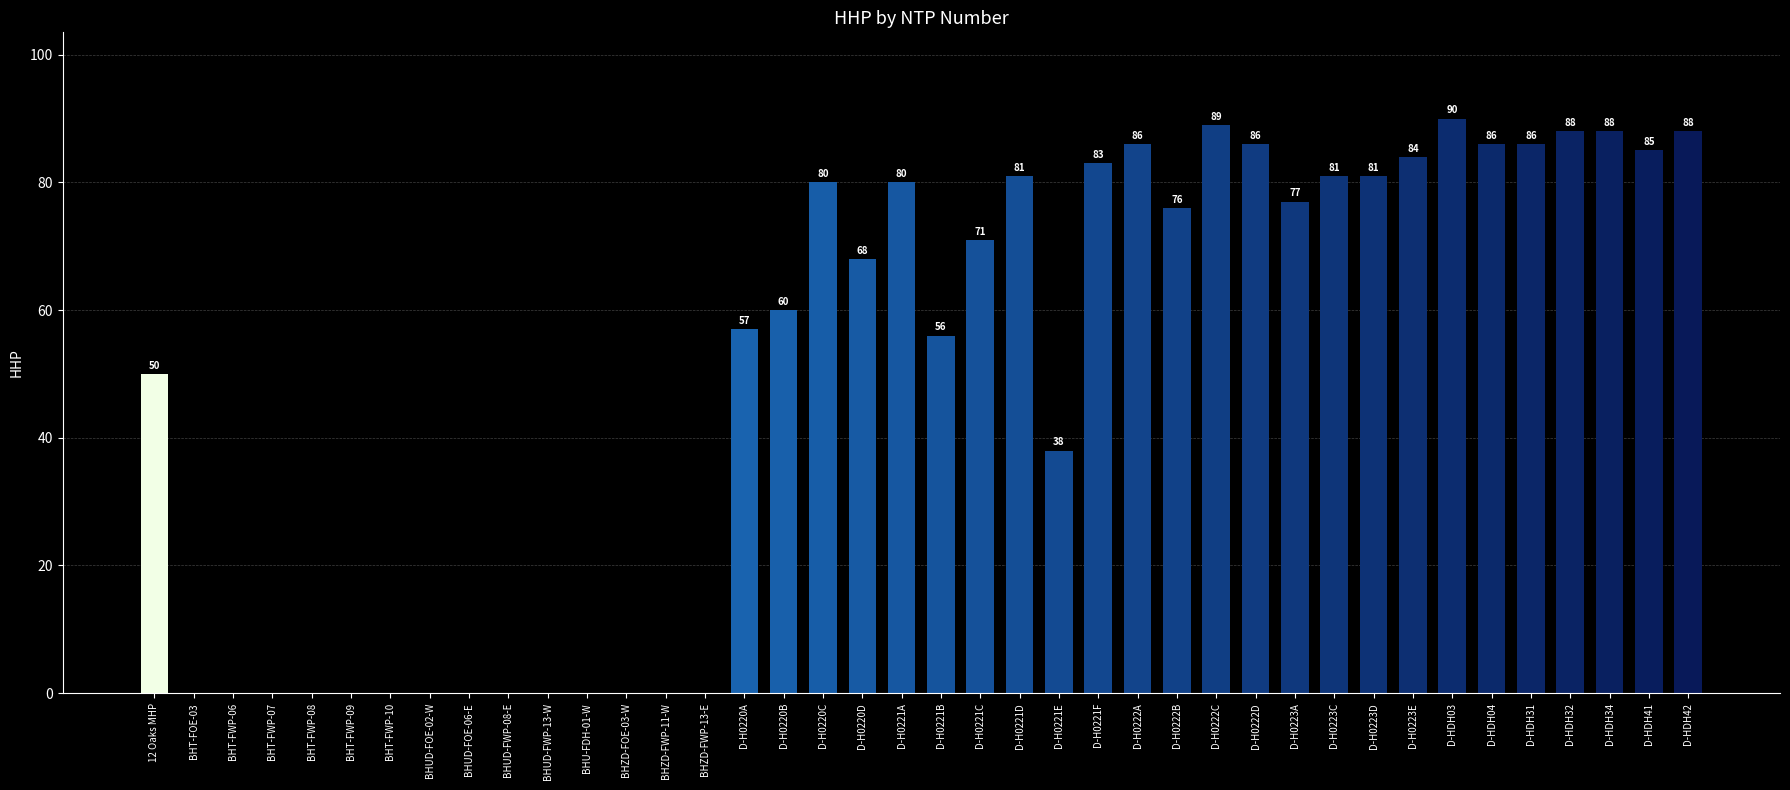

At which category does the chart reach its peak across all series?

D-HDH03